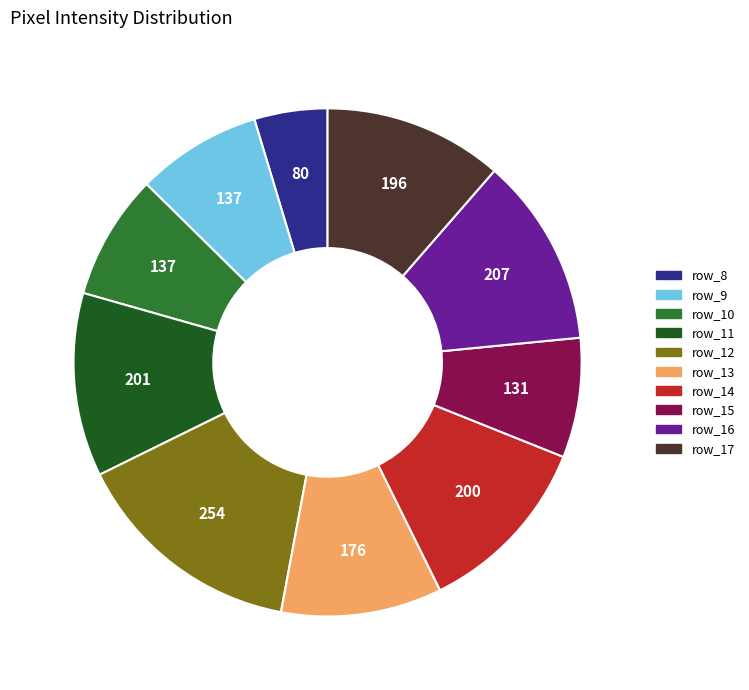

Is there a majority slice in this chart?

No